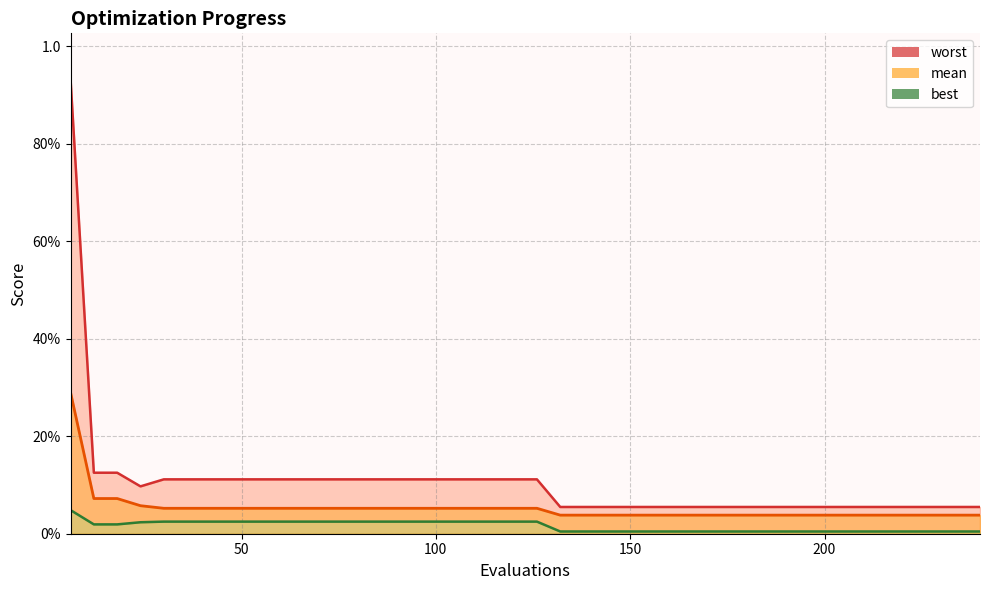

How many lines are shown in the chart?

3